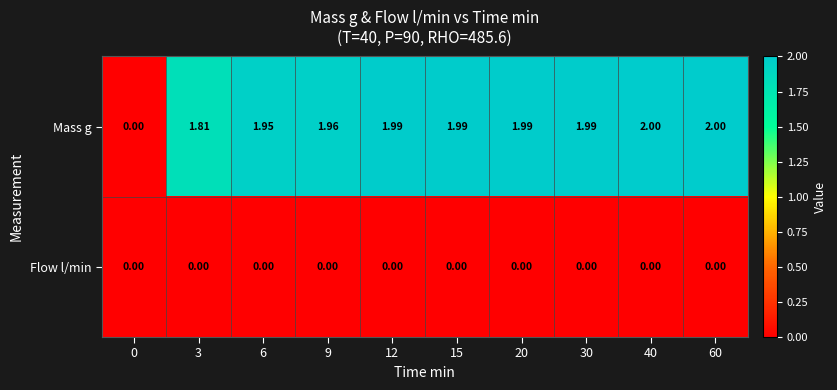

Count the number of data series in this chart.

2